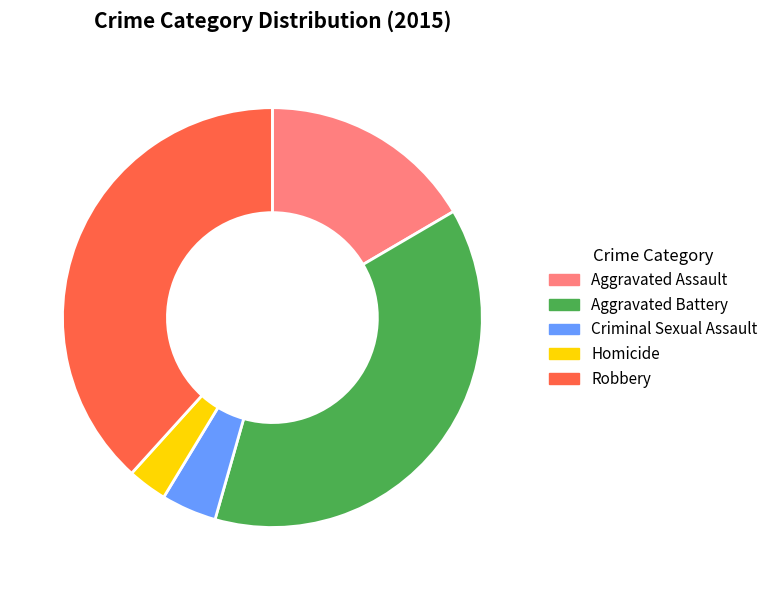

Which slice is the smallest?

Homicide